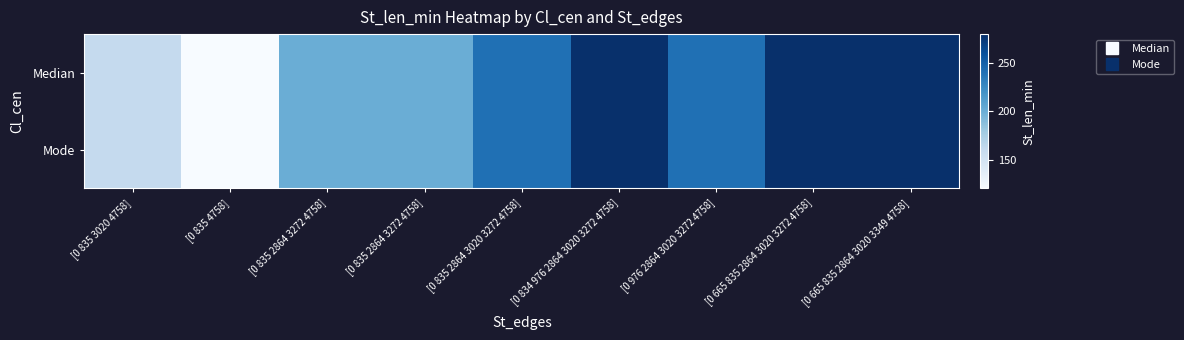

Reading left to right, transcribe all the data shown in this chart.

Median: [0 835 3020 4758]=160	[0 835 4758]=120	[0 835 2864 3272 4758]=200	[0 835 2864 3272 4758]=200	[0 835 2864 3020 3272 4758]=240	[0 834 976 2864 3020 3272 4758]=280	[0 976 2864 3020 3272 4758]=240	[0 665 835 2864 3020 3272 4758]=280	[0 665 835 2864 3020 3349 4758]=280
Mode: [0 835 3020 4758]=160	[0 835 4758]=120	[0 835 2864 3272 4758]=200	[0 835 2864 3272 4758]=200	[0 835 2864 3020 3272 4758]=240	[0 834 976 2864 3020 3272 4758]=280	[0 976 2864 3020 3272 4758]=240	[0 665 835 2864 3020 3272 4758]=280	[0 665 835 2864 3020 3349 4758]=280